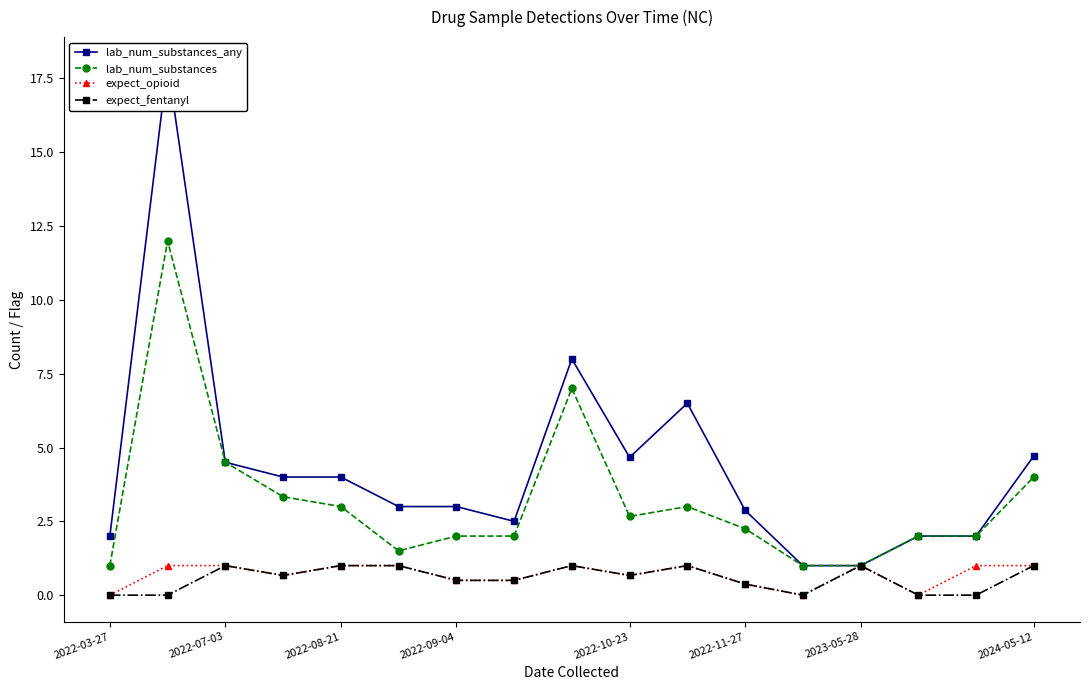

Is it true that lab_num_substances equals 3.8 at 2022-10-23?

False